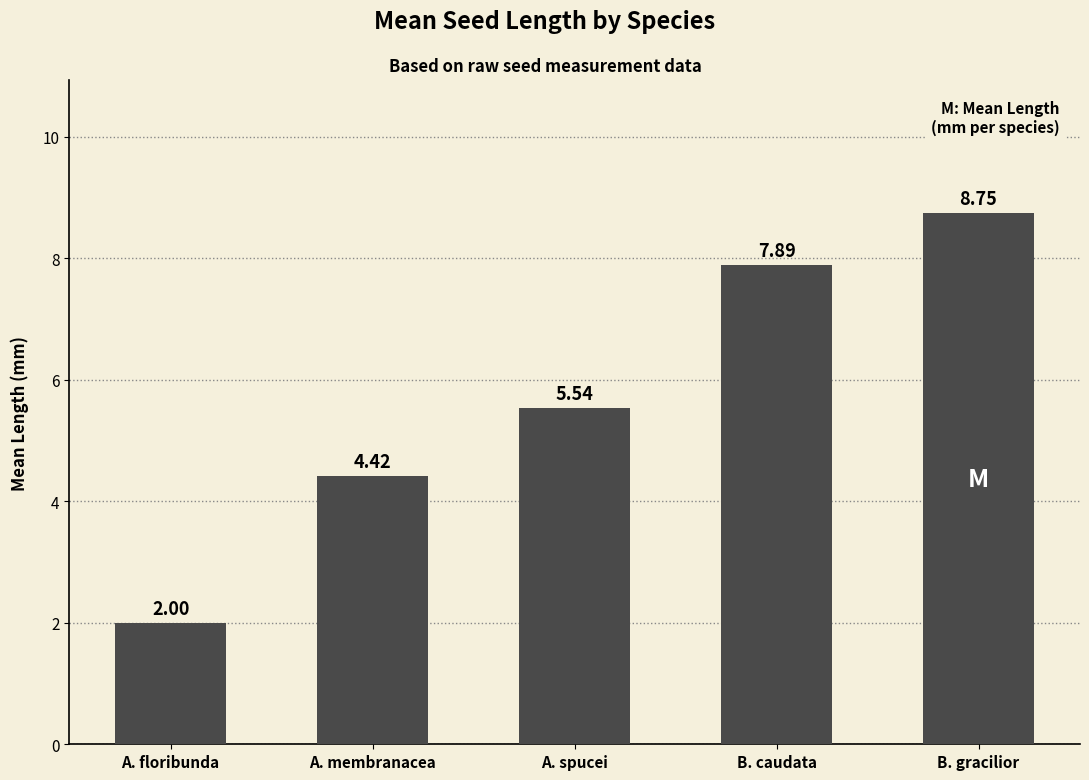

Which label corresponds to the smallest value in the chart?

A. floribunda